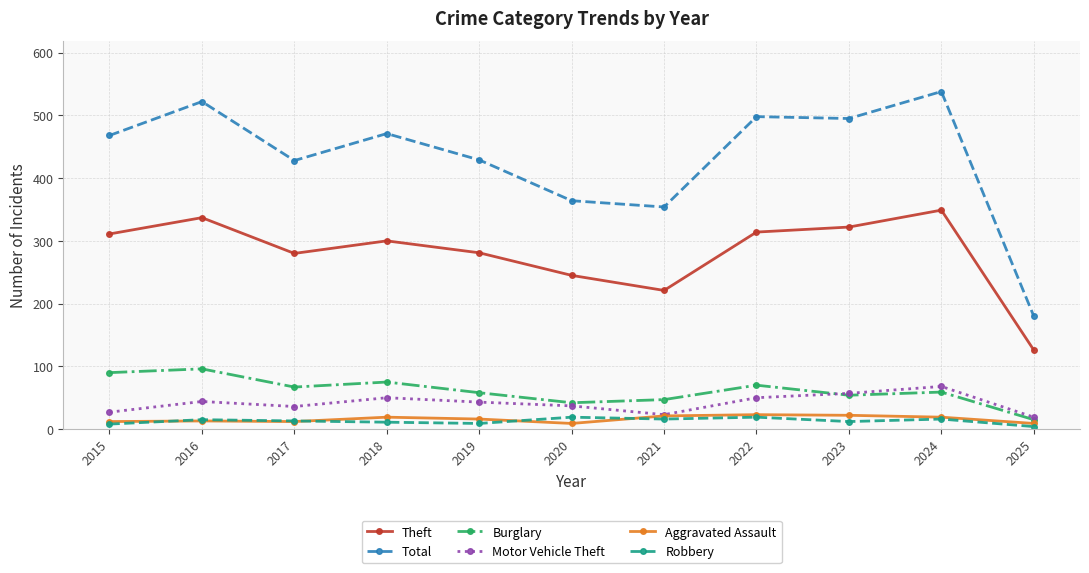

True or false: Motor Vehicle Theft and Theft intersect in this chart.

False